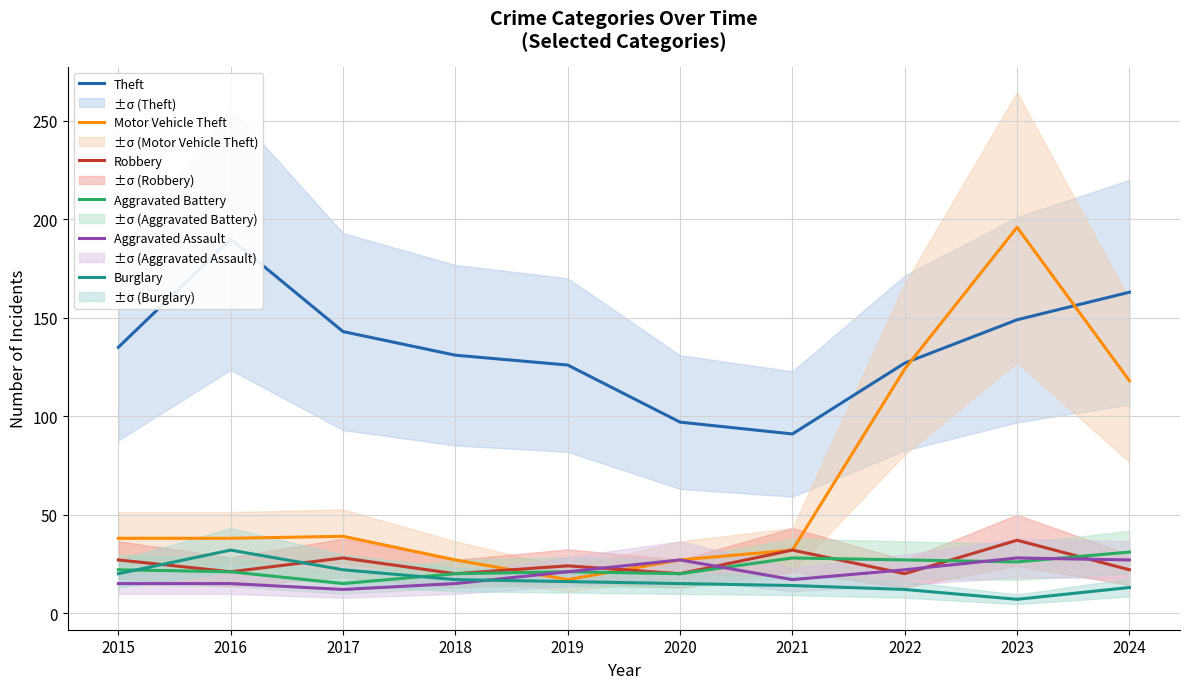

Which series has the largest range (max minus min)?

Motor Vehicle Theft